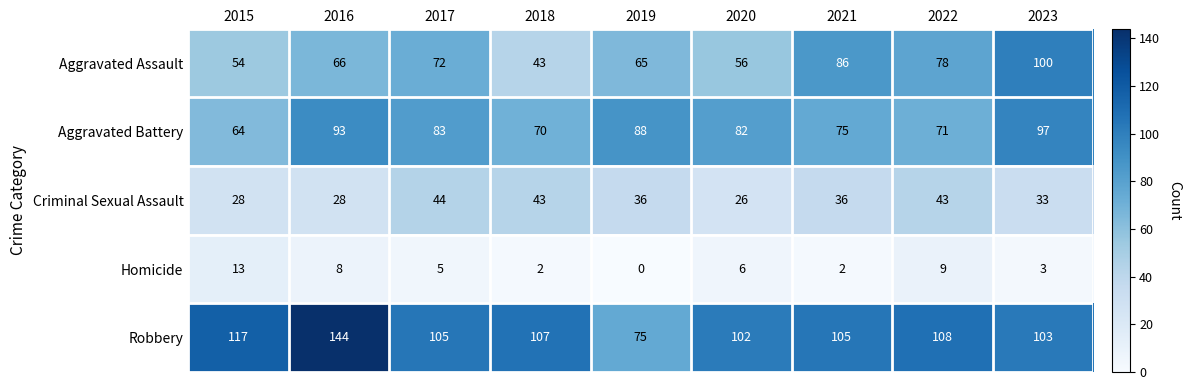

At which label does Robbery reach its minimum?

2019